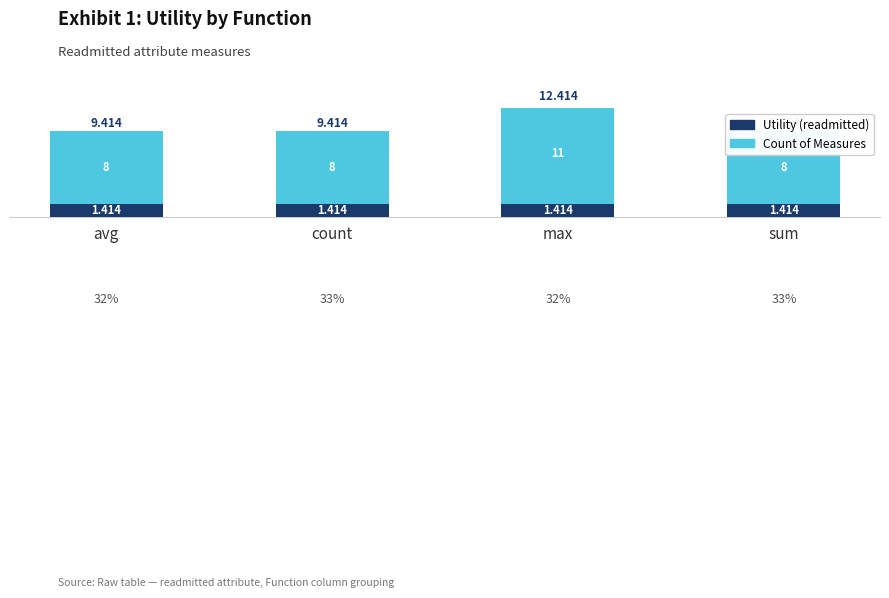

What value does the Count series have at max?

11.0